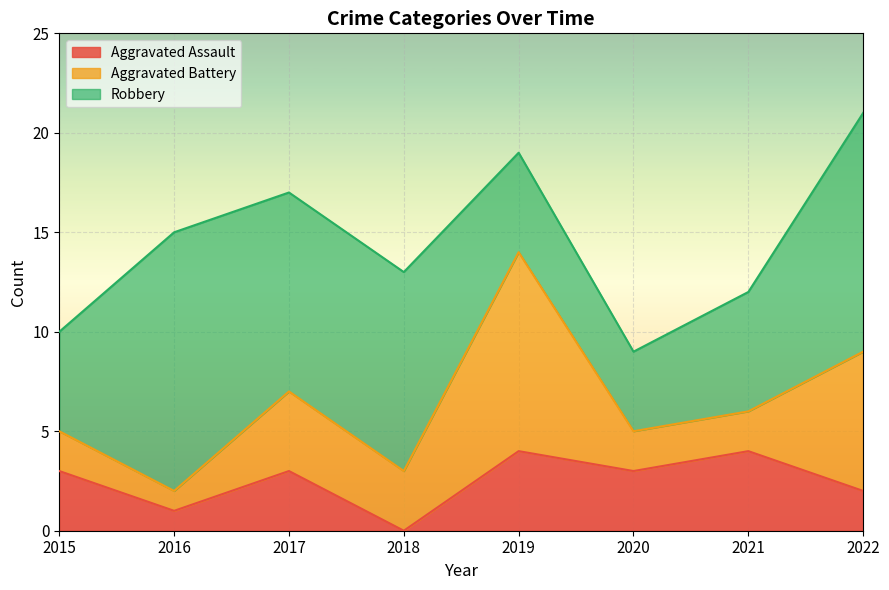

At which label does Aggravated Battery reach its minimum?

2016